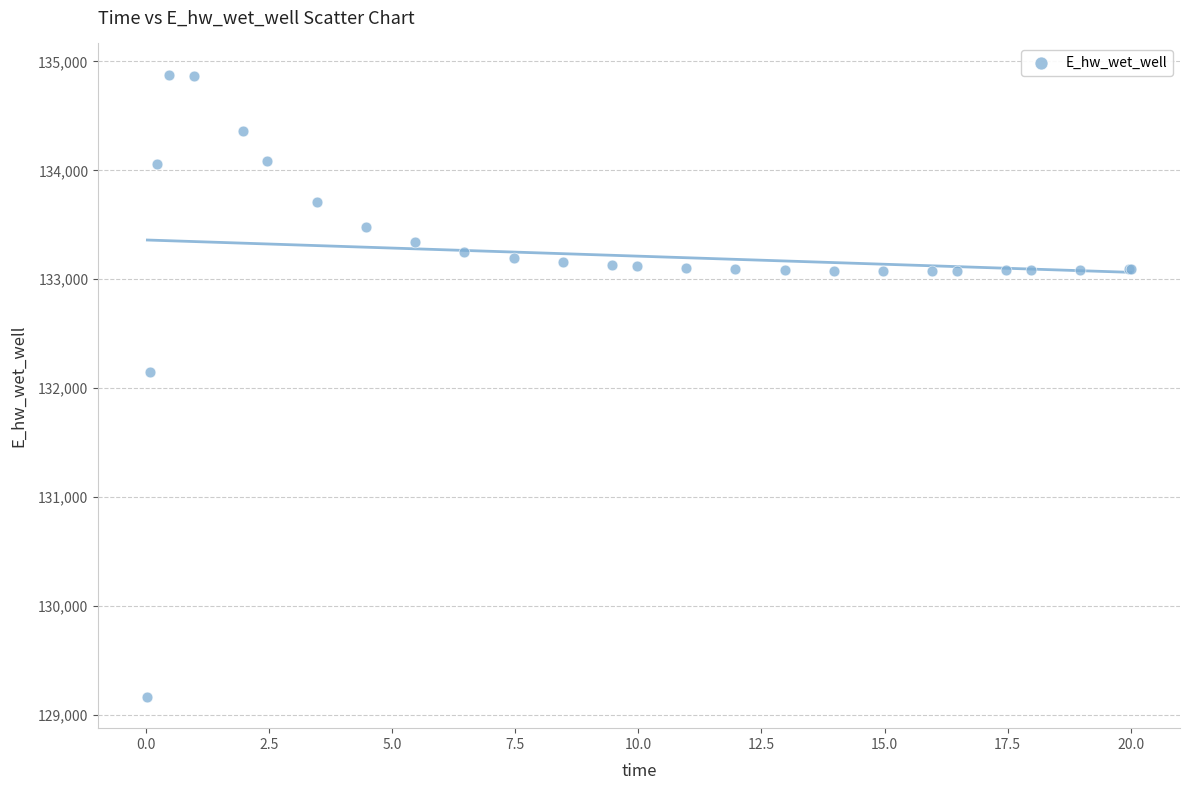

What Y value in the scatter plot is closest to 132021?

132146.6